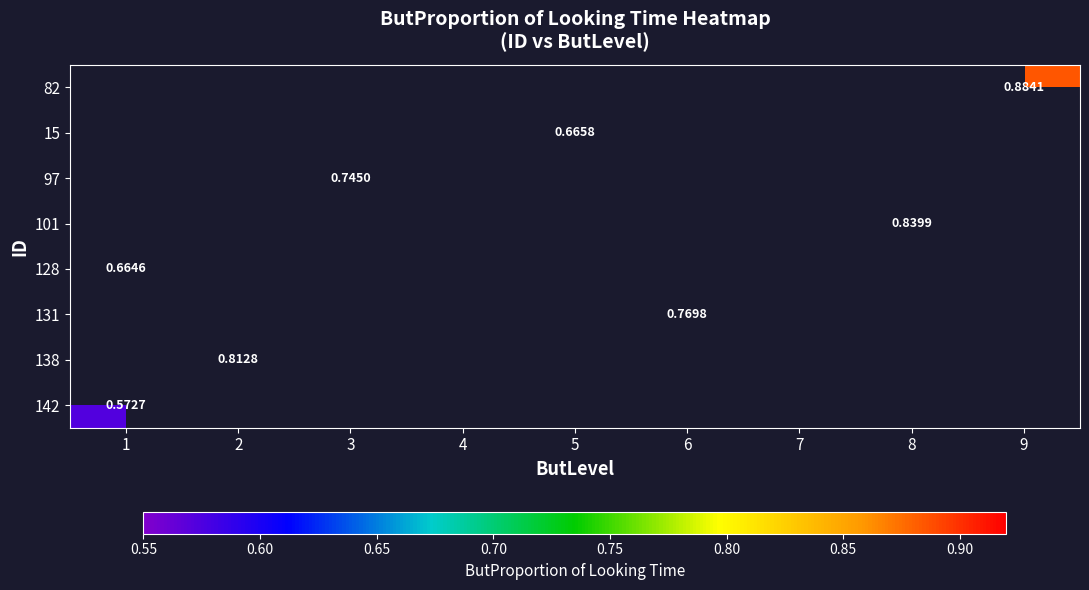

Count the number of categories in the chart.

9